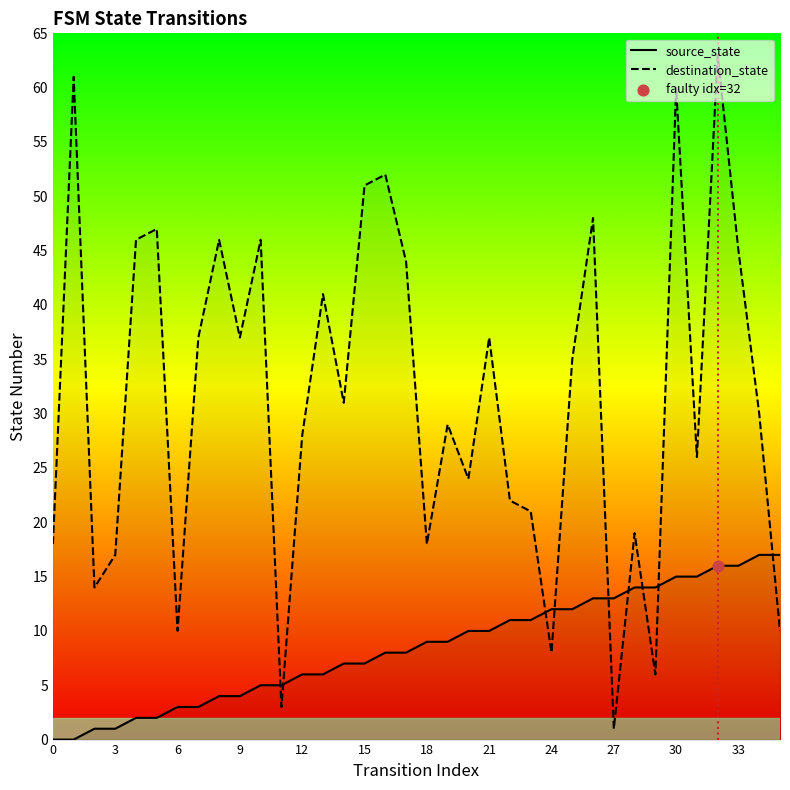

Which series contains the highest Y value?

destination_state